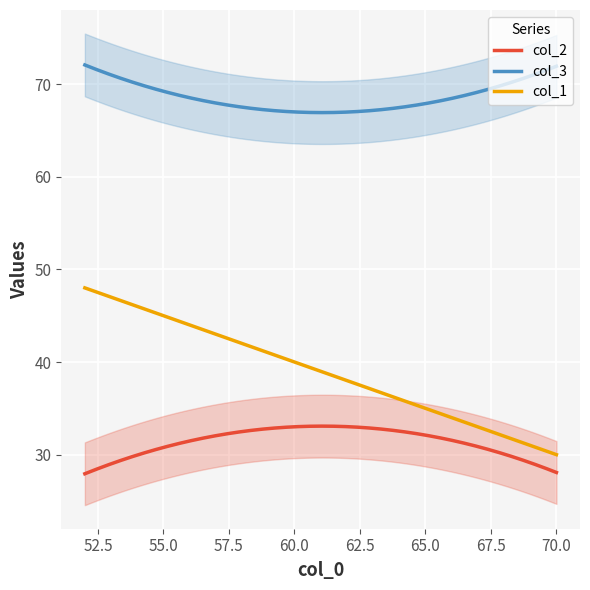

What is the lowest value of the col_1 series?

30.0